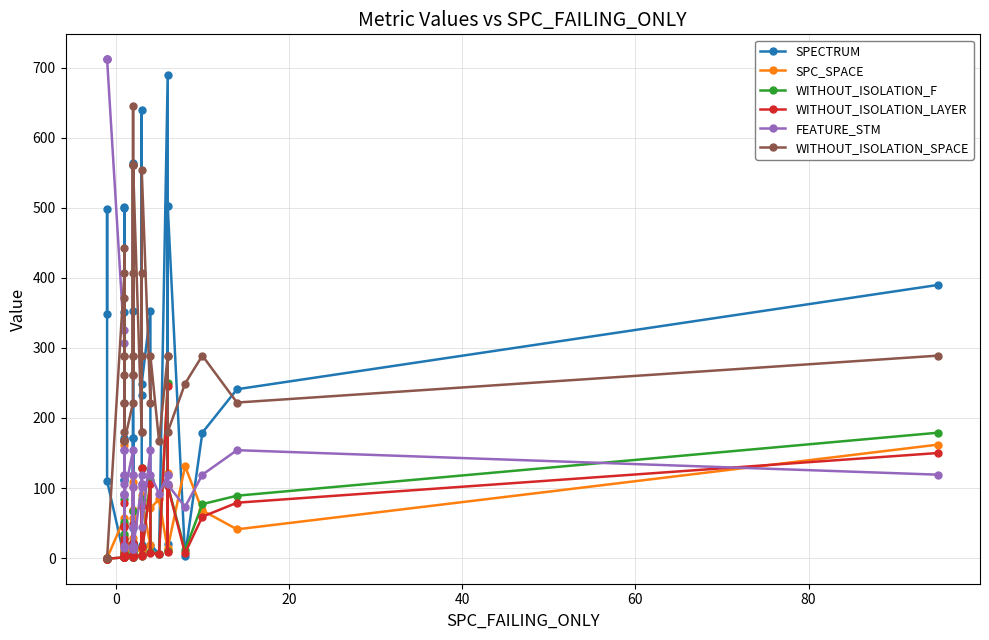

What is the sum of all WITHOUT_ISOLATION_SPACE values?

11339